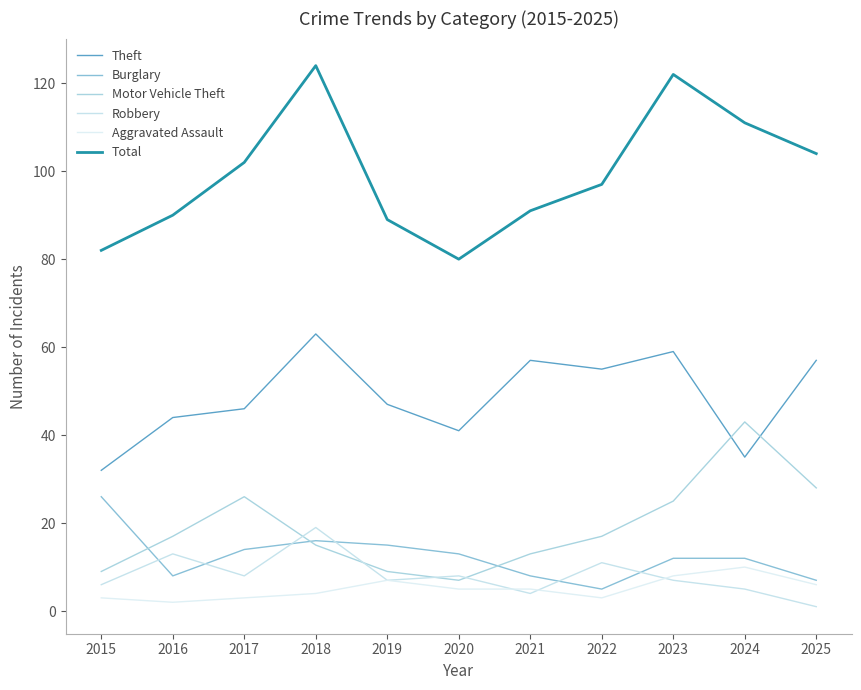

Read the Burglary value at 2023.

12